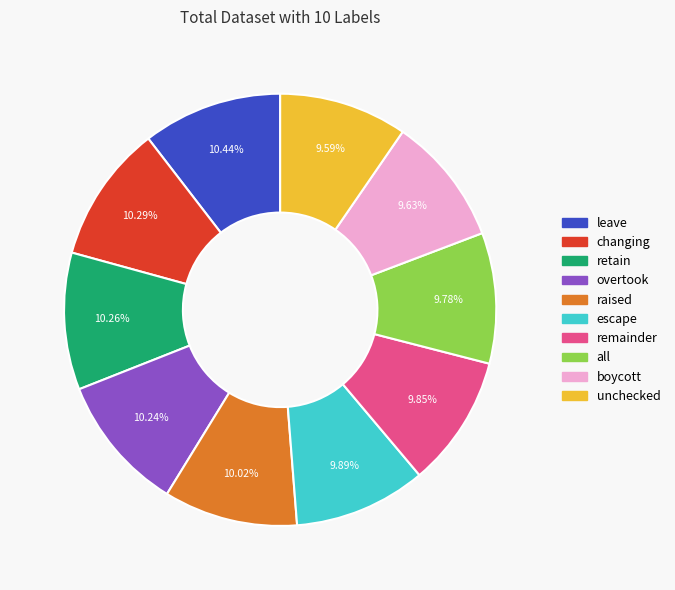

Is there a majority slice in this chart?

No